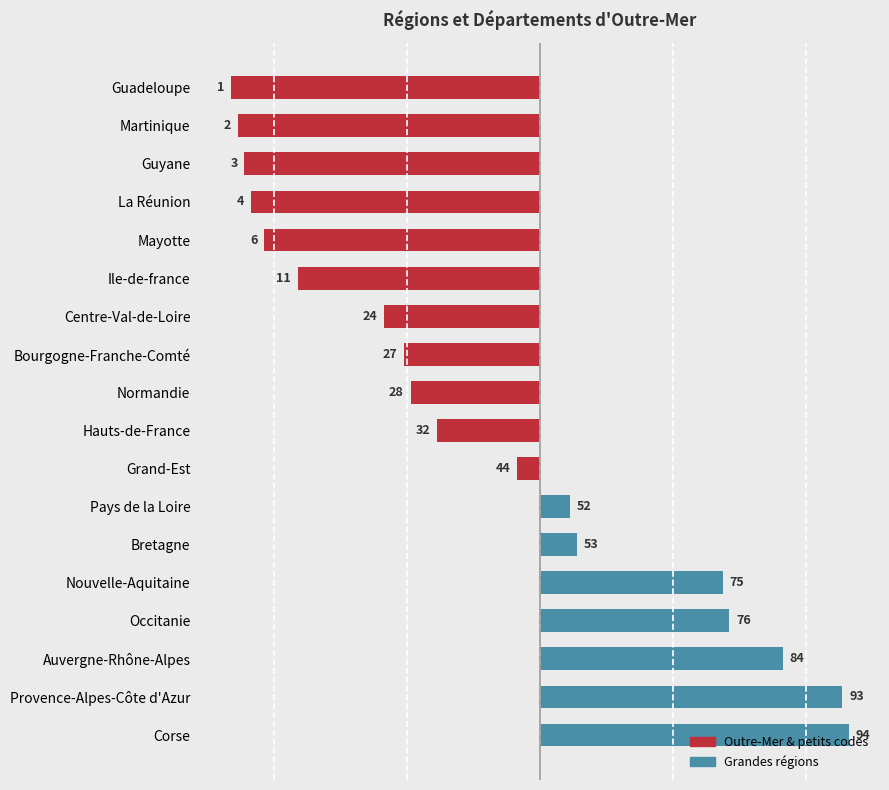

Does the chart contain any negative values?

Yes